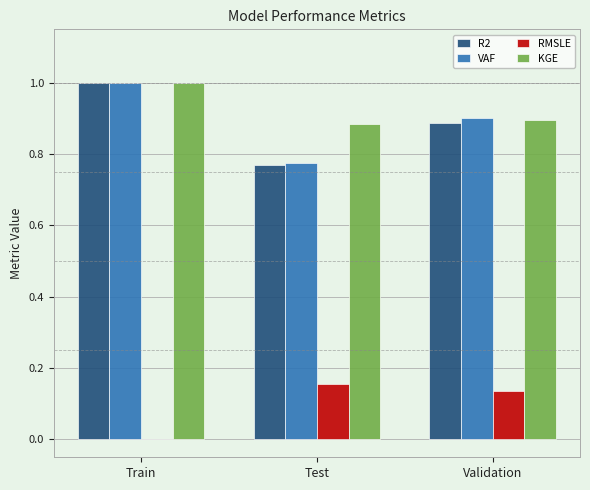

How many groups of bars are there?

3